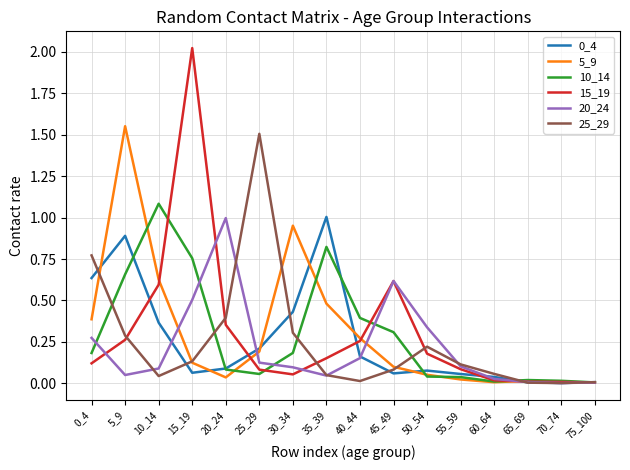

Is it true that 20_24 equals 0.6 at 45_49?

True